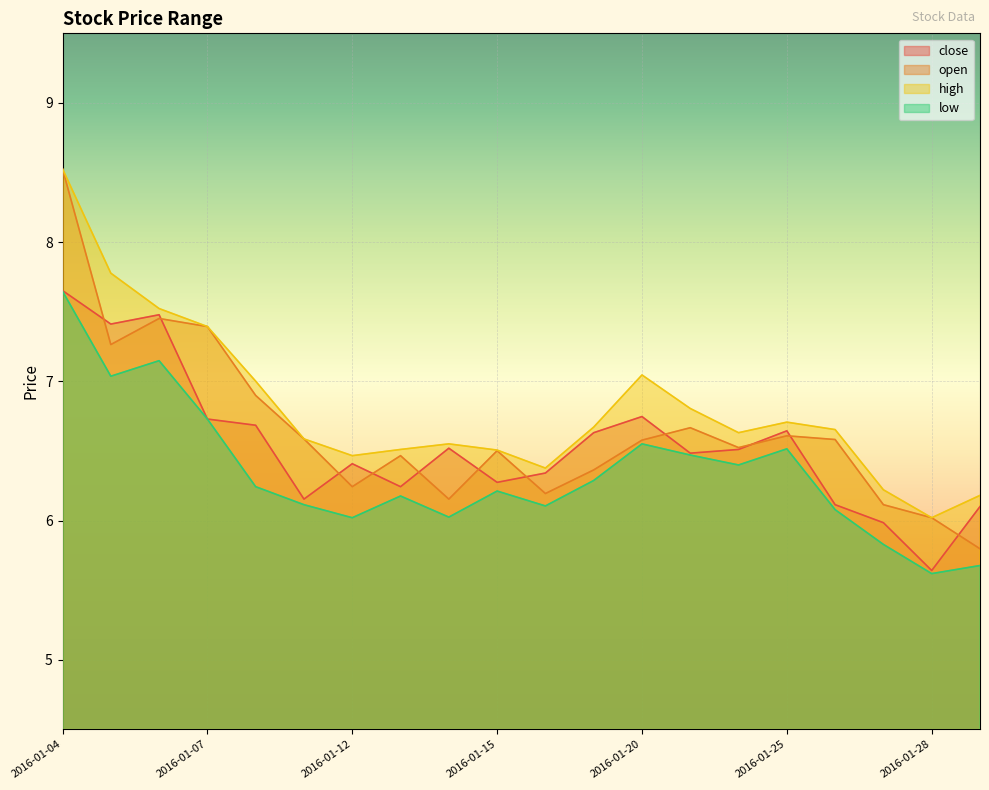

How many categories are shown in the chart?

20